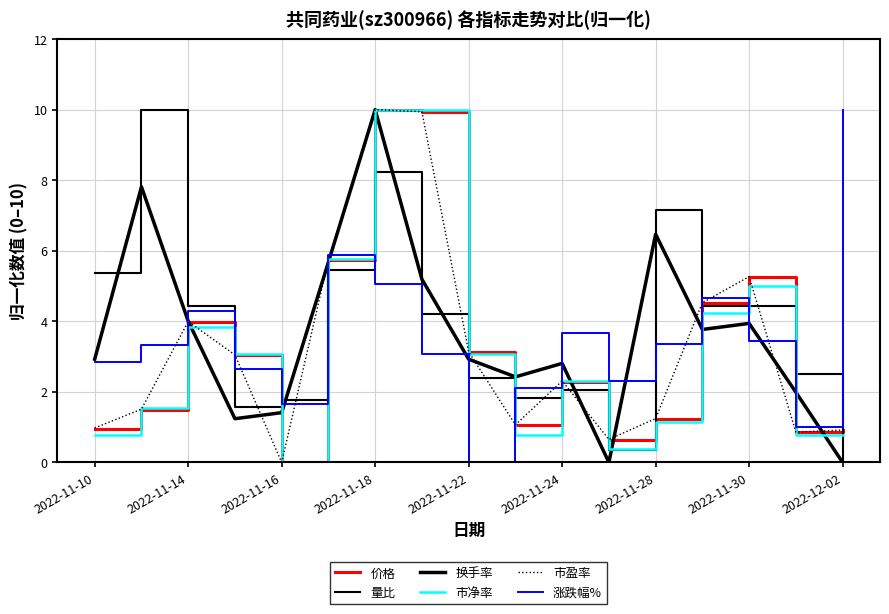

Count the number of data series in this chart.

6